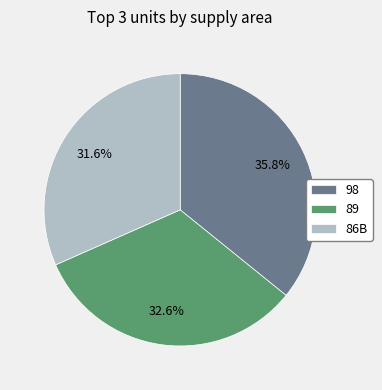

What portion of the pie excludes 89?

67.4%